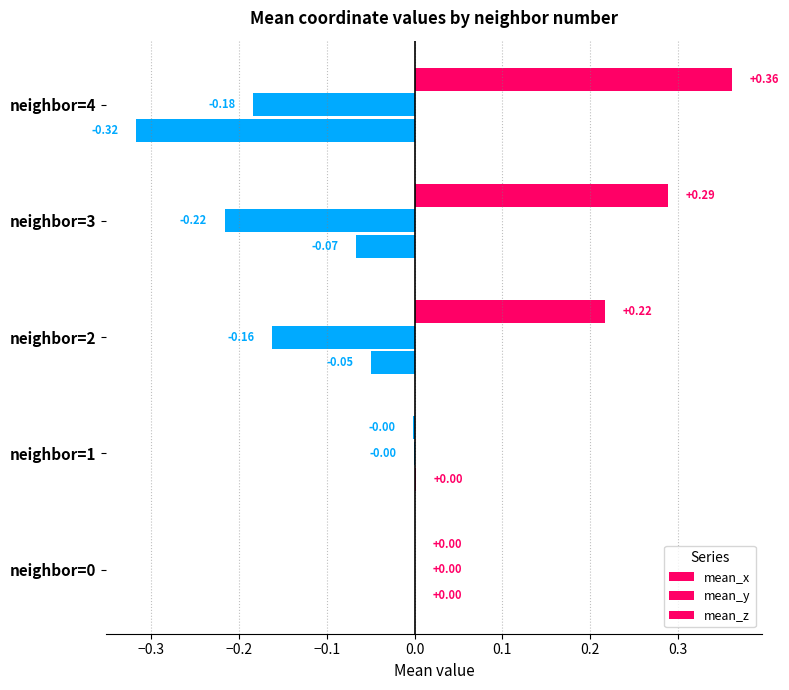

How many data points does each series have?

5